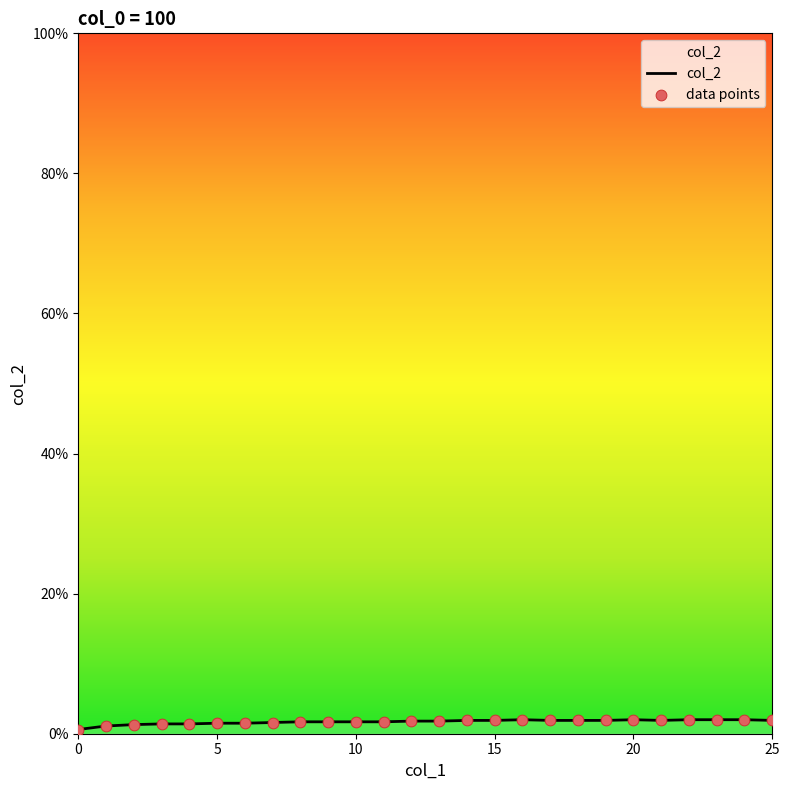

Does the chart have visible grid lines?

No